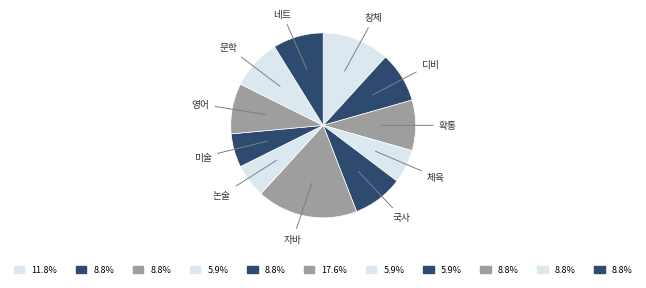

Count the number of slices in the pie.

11